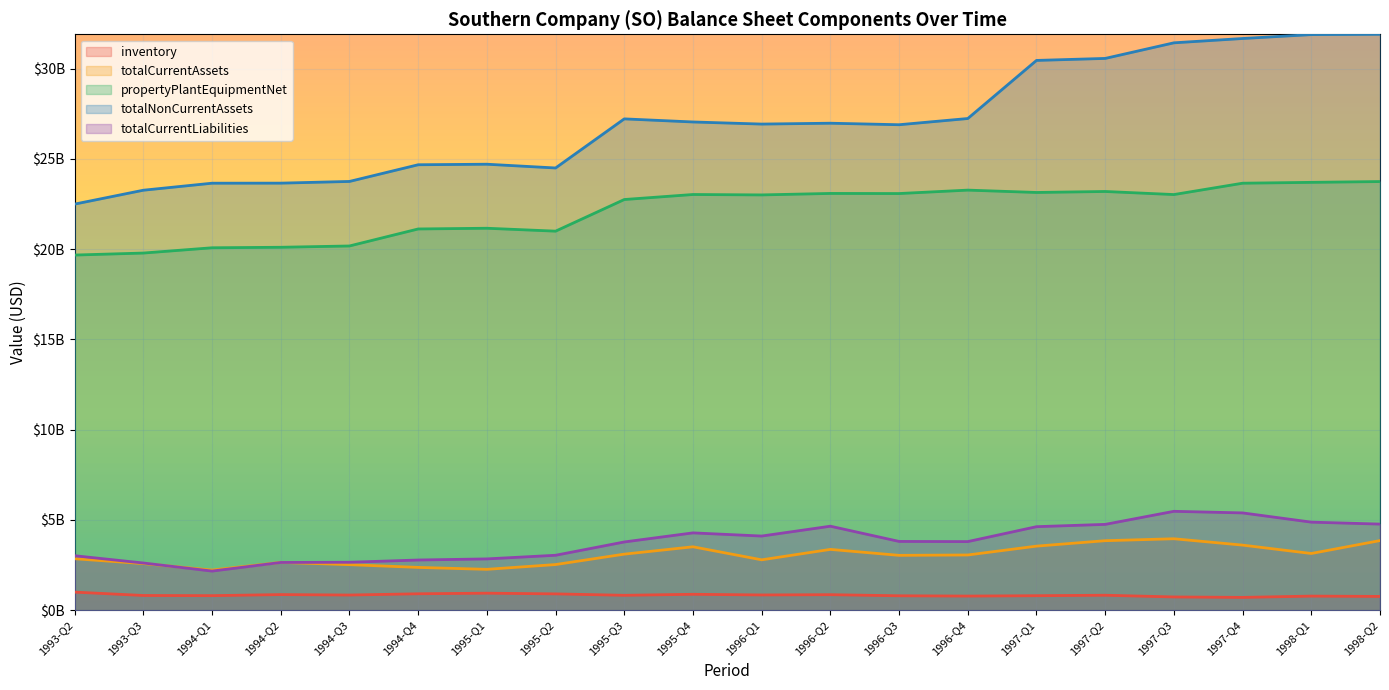

What value does the totalCurrentLiabilities series have at 1997-Q2, to the nearest 50?

4751800000